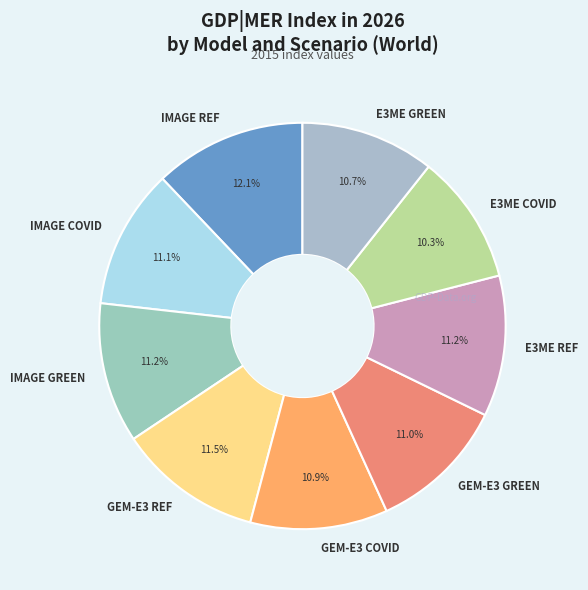

Which slice is the largest?

IMAGE REF